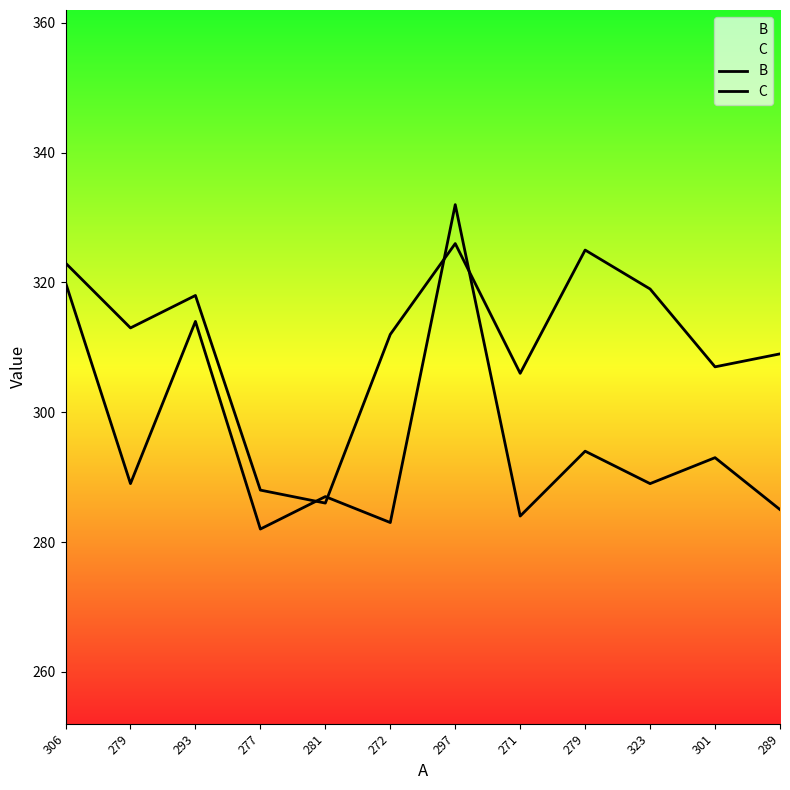

Reading left to right, what are all the values shown in this chart?

B: 306=323	279=313	293=318	277=288	281=286	272=312	297=326	271=306	279=325	323=319	301=307	289=309
C: 306=320	279=289	293=314	277=282	281=287	272=283	297=332	271=284	279=294	323=289	301=293	289=285